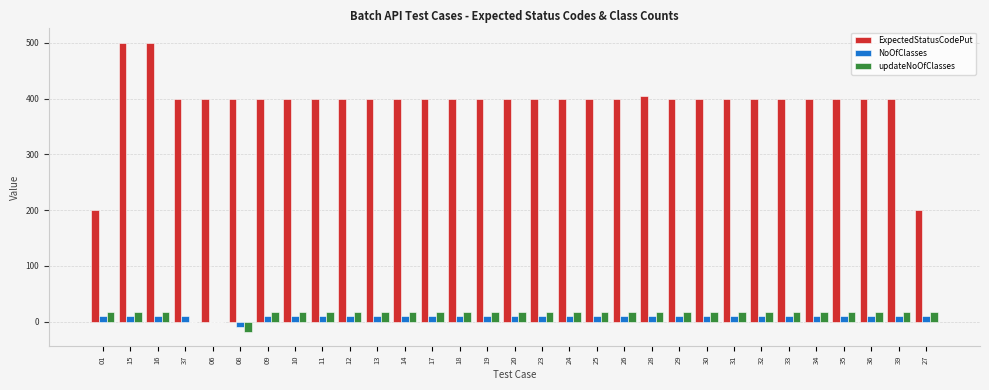

Is it true that ExpectedStatusCodePut equals 500 at 15?

True